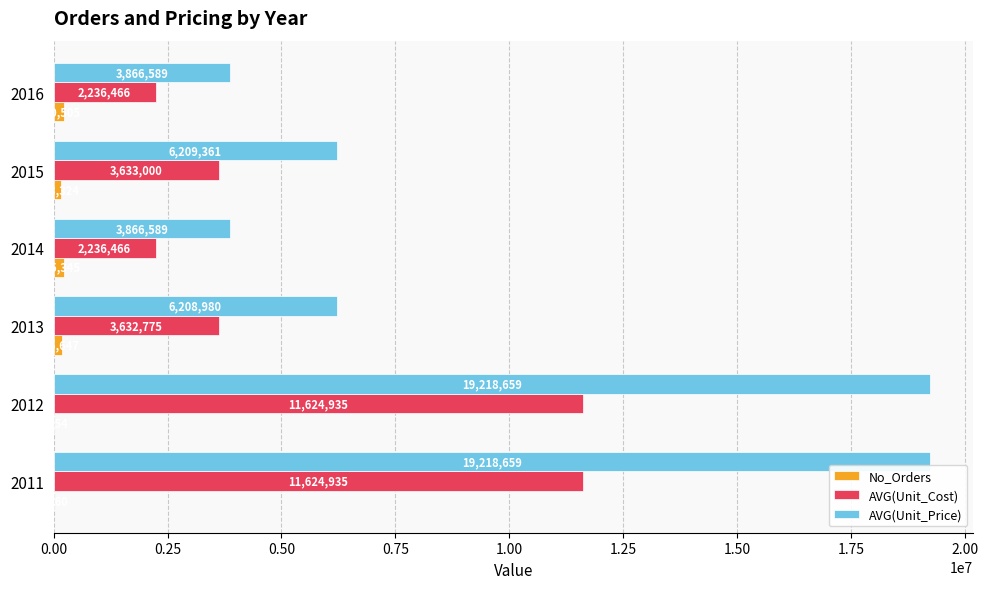

What value does the AVG(Unit_Cost) series have at 2011?

11624935